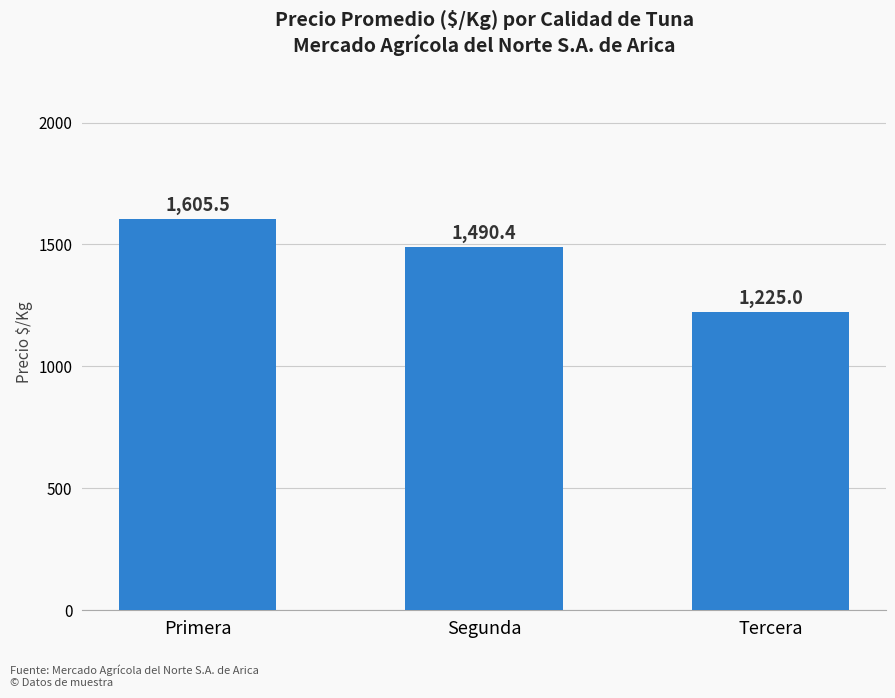

What is the ratio of the value at Segunda to the value at Primera?

0.9